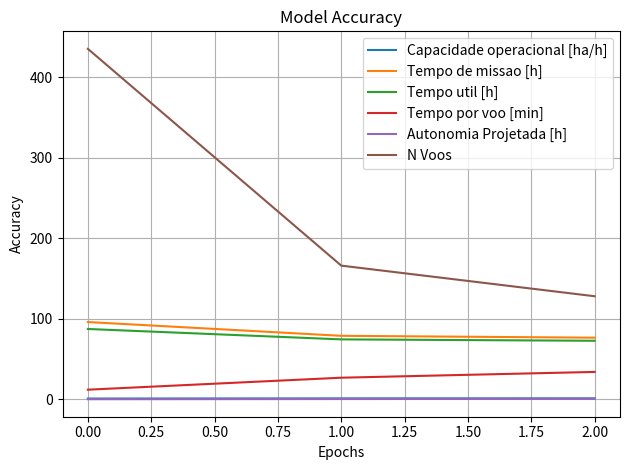

At which category is the sum across all series the highest?

0.00